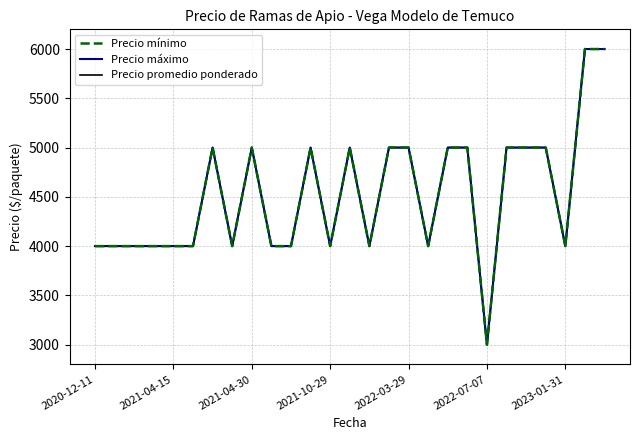

True or false: Precio máximo and Precio promedio ponderado intersect in this chart.

False